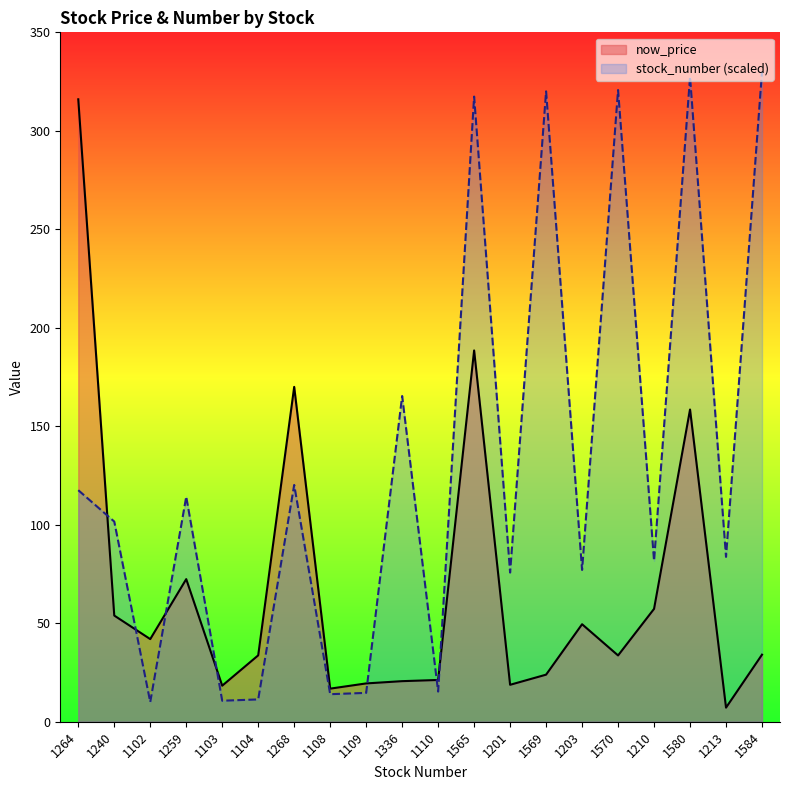

Reading right to left, what are all the values shown in this chart?

now_price: 1584=34.0	1213=7.2	1580=158.5	1210=57.3	1570=33.6	1203=49.5	1569=23.9	1201=18.8	1565=188.5	1110=21.2	1336=20.6	1109=19.4	1108=16.8	1268=170.0	1104=33.7	1103=18.3	1259=72.4	1102=42.0	1240=53.9	1264=316.0
stock_number: 1584=330.0	1213=83.7	1580=327.3	1210=81.7	1570=320.7	1203=77.1	1569=320.0	1201=75.7	1565=317.4	1110=15.3	1336=165.4	1109=14.6	1108=14.0	1268=120.2	1104=11.3	1103=10.7	1259=114.2	1102=10.0	1240=101.6	1264=117.6